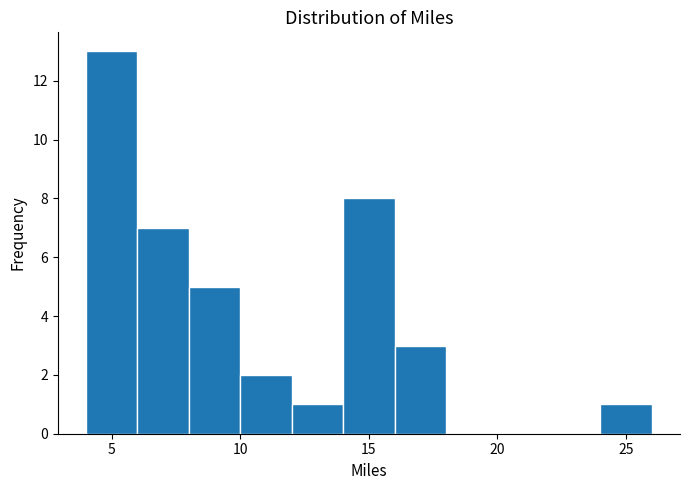

Over which range of the x-axis is the bar tallest?

4 to 6